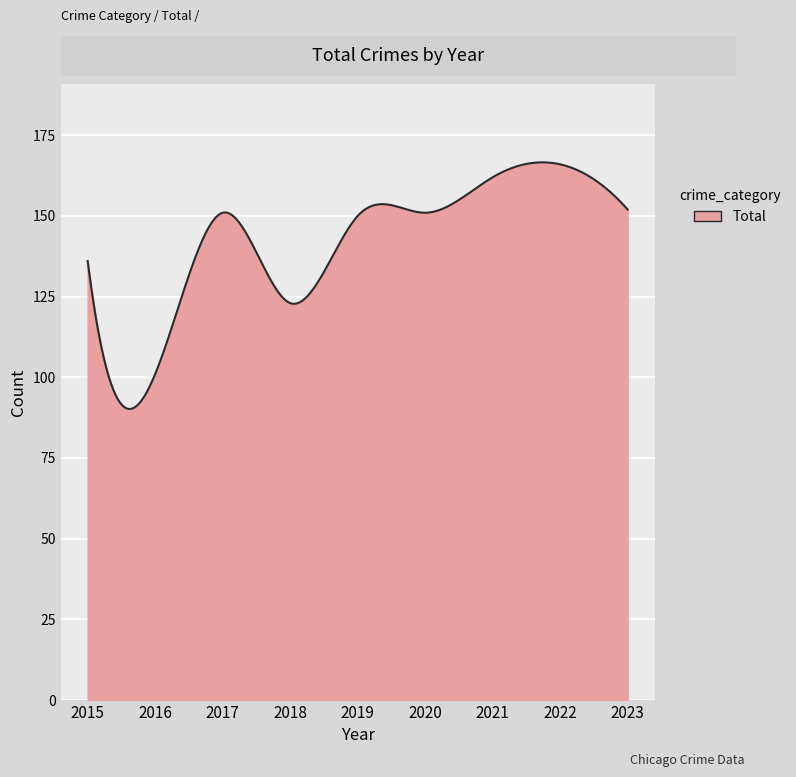

What is the minimum value shown in the chart?

90.2